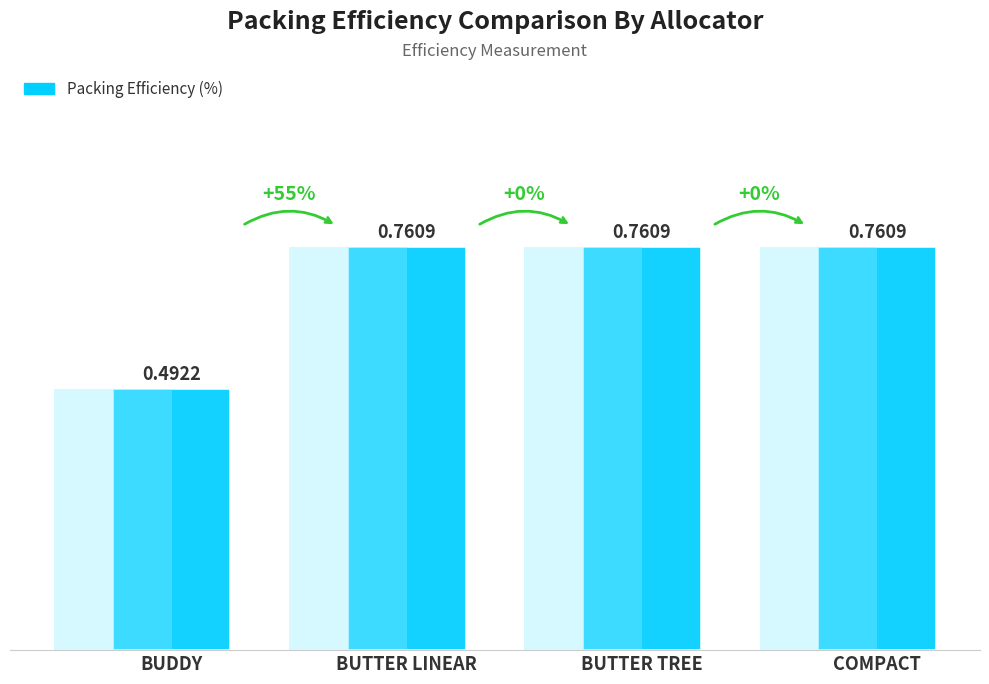

Are the bars horizontal?

No